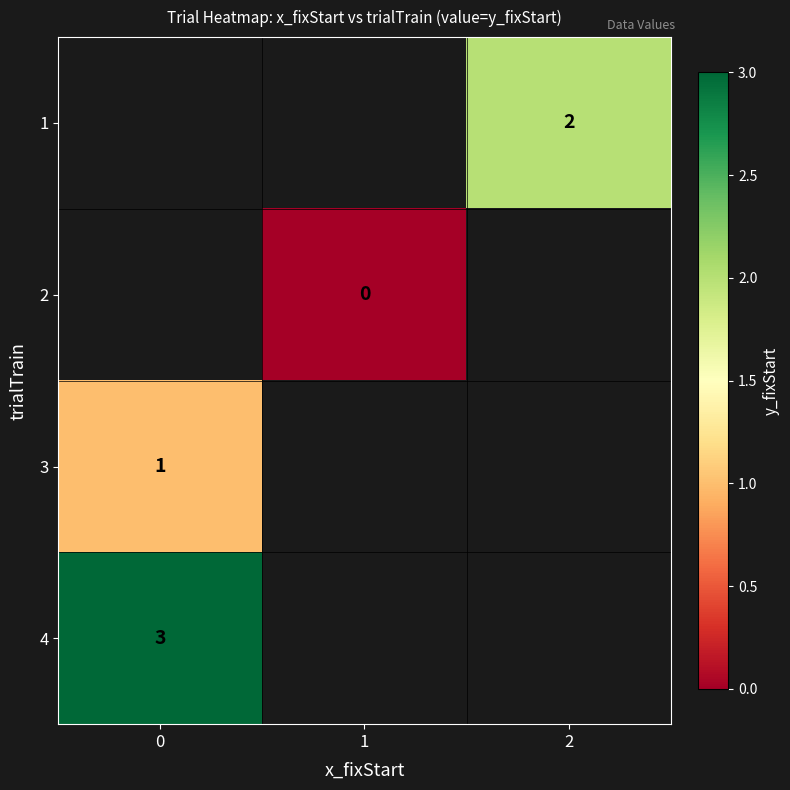

The value of 4 at 0 is 3. True or false?

True